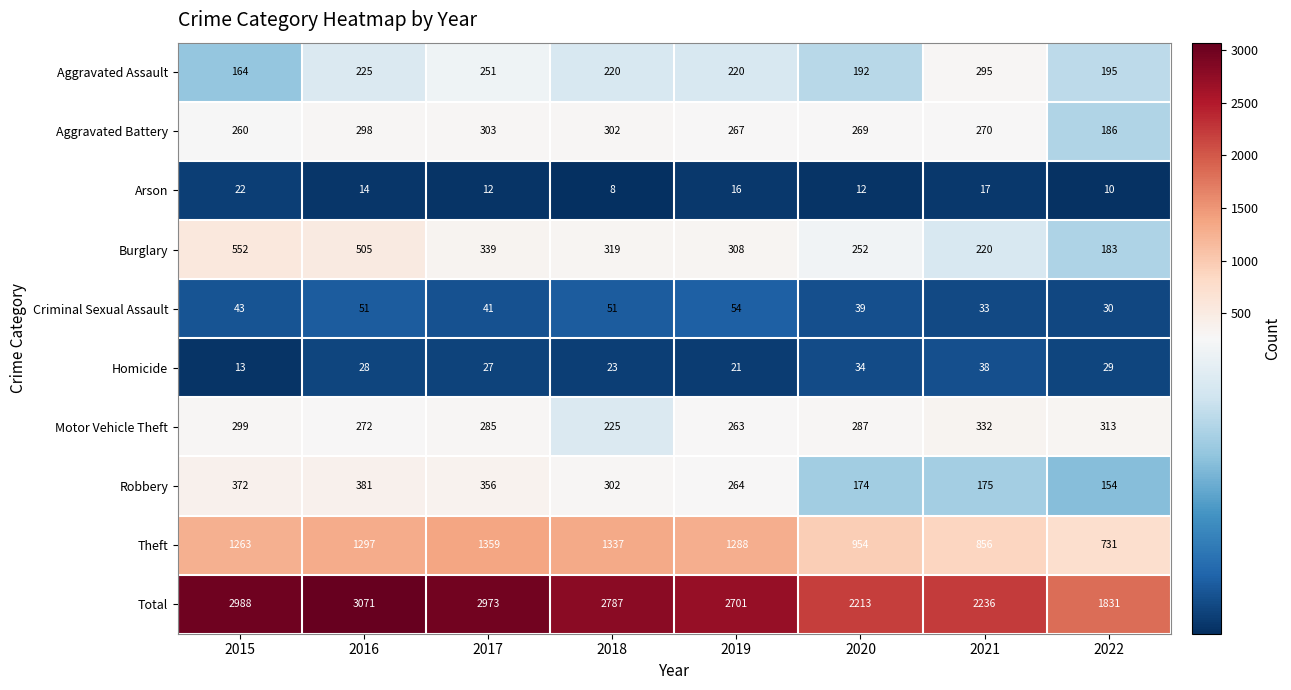

At how many categories does at least one series exceed 838?

8